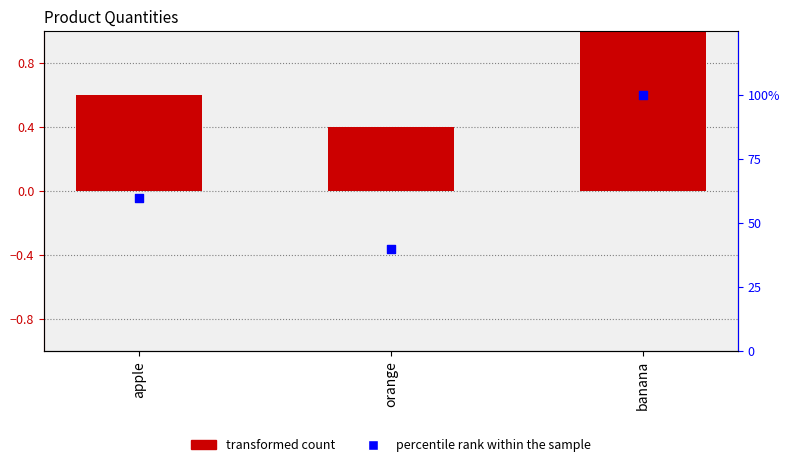

What is the total value across all series at banana?

2.0